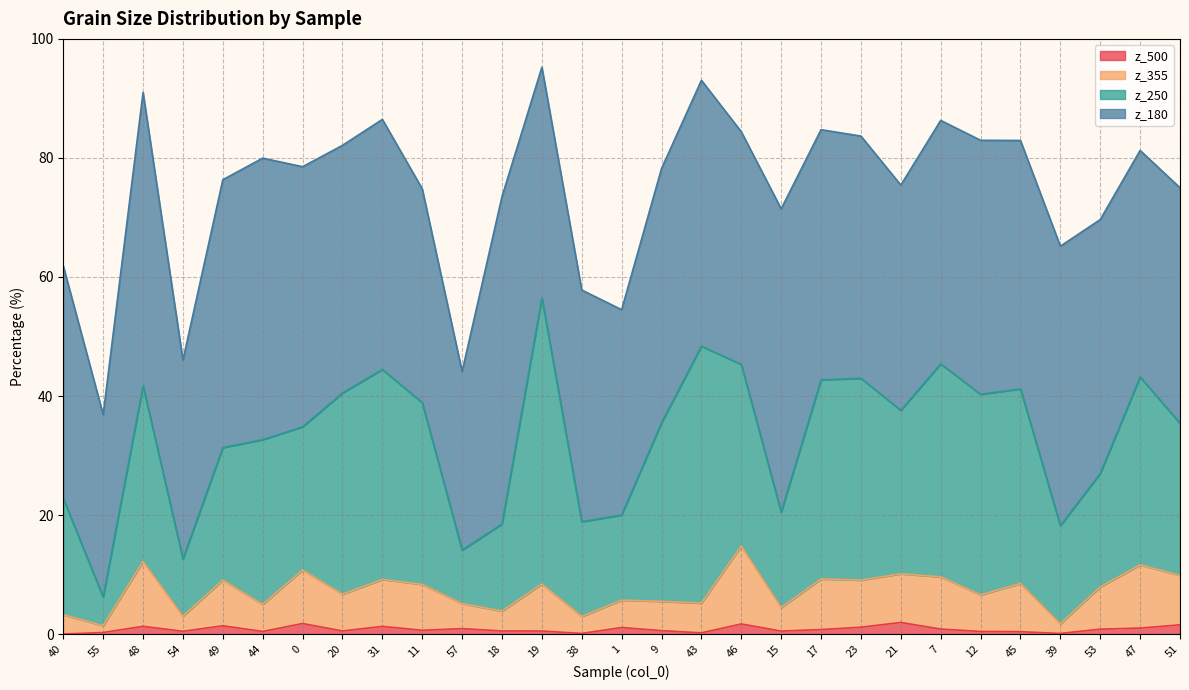

Between 49 and 31, which is larger?

49